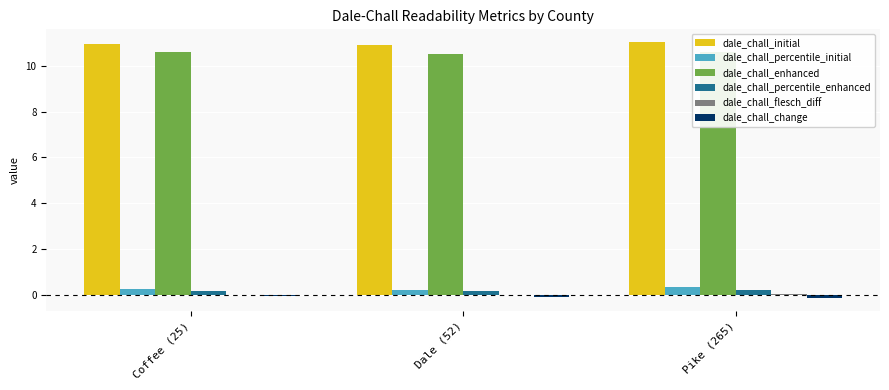

What is the sum of the dale_chall_change values at Dale (52) and Coffee (25)?

-0.1